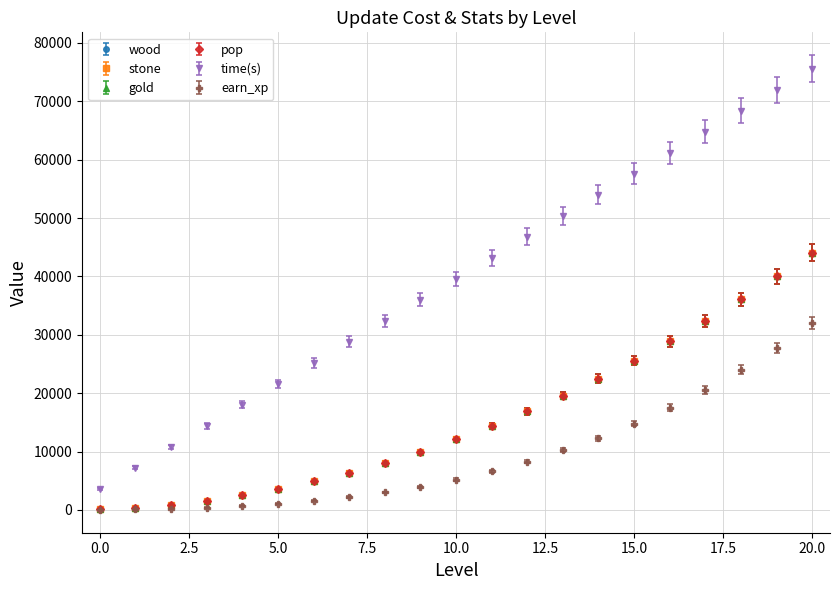

True or false: earn_xp has more than 0 interior local peaks.

False